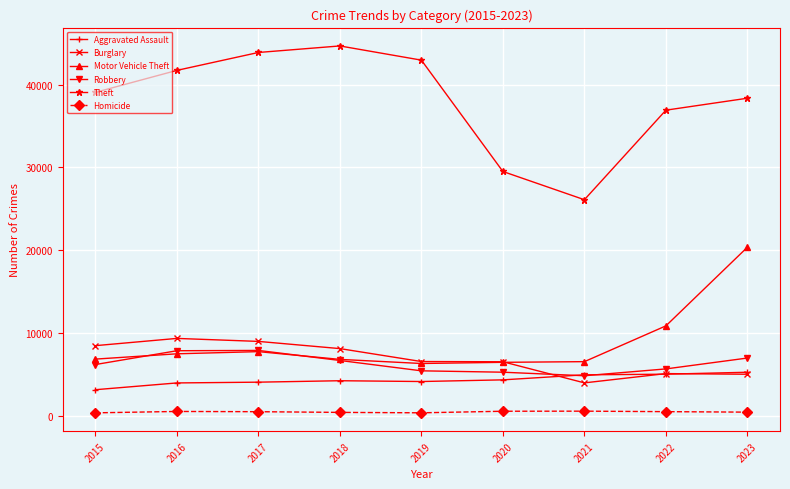

At which label does Burglary first exceed 6546?

2015